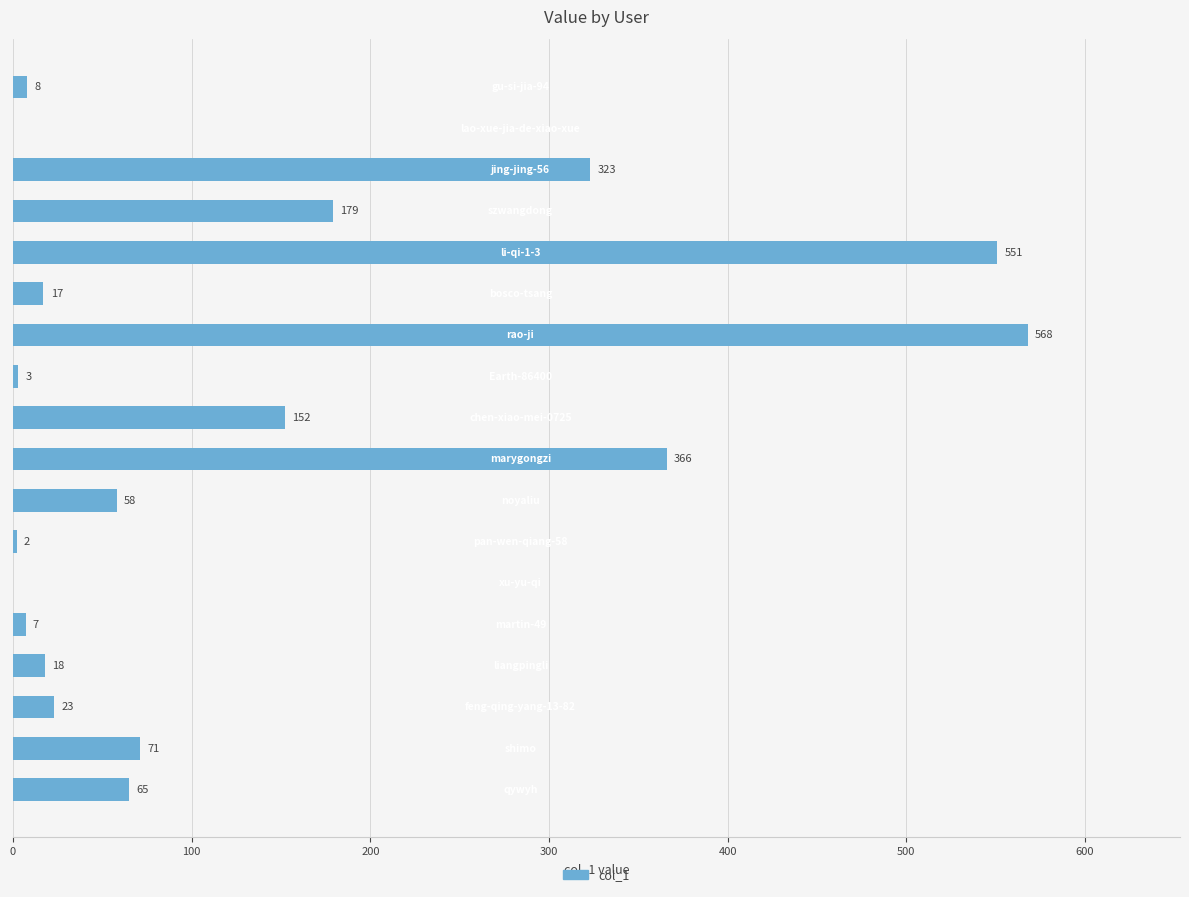

What is the sum of all values?

2411